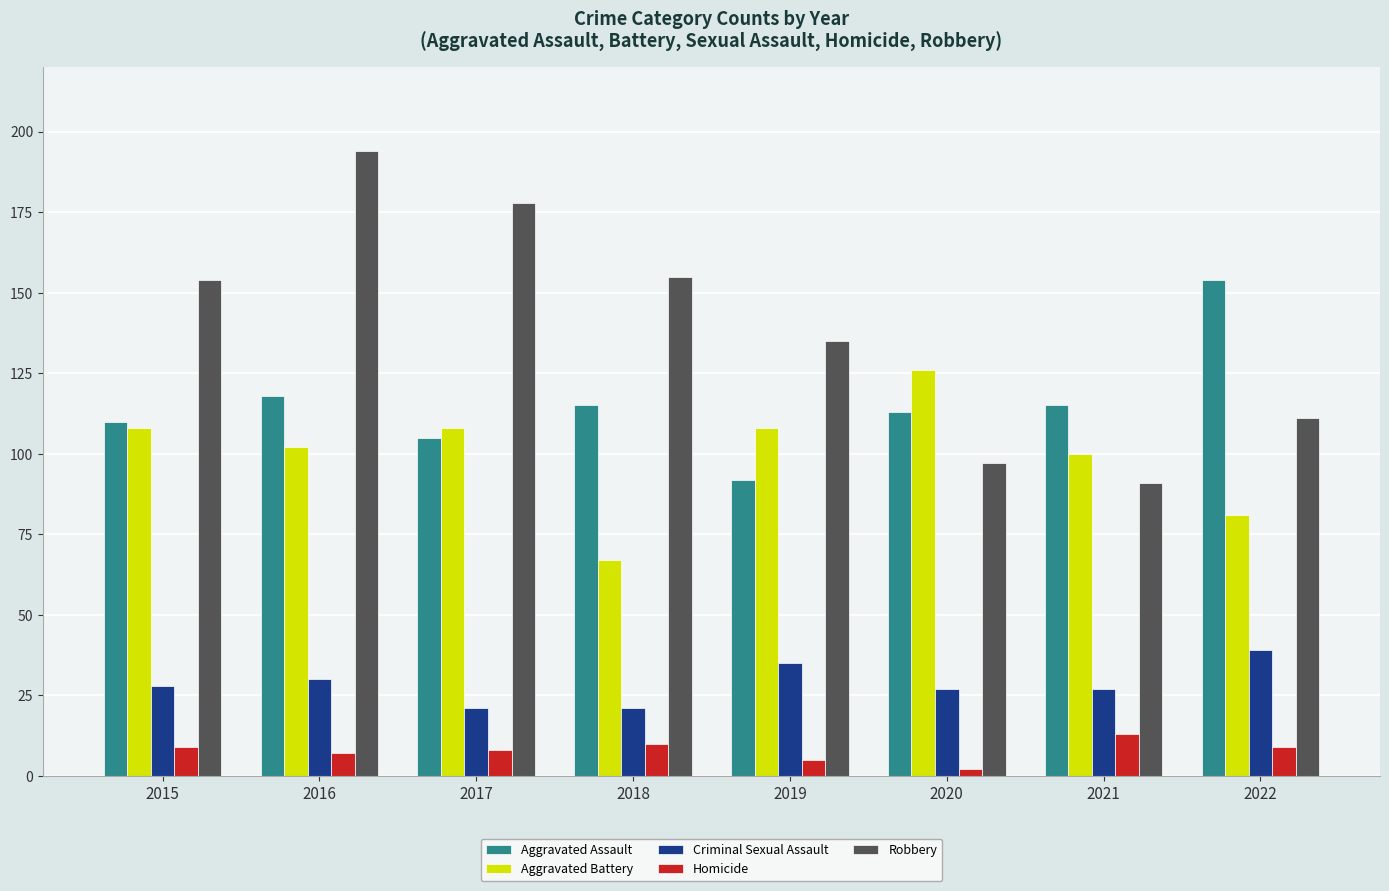

Reading left to right, extract all data points from this chart.

Aggravated Assault: 2015=110	2016=118	2017=105	2018=115	2019=92	2020=113	2021=115	2022=154
Aggravated Battery: 2015=108	2016=102	2017=108	2018=67	2019=108	2020=126	2021=100	2022=81
Criminal Sexual Assault: 2015=28	2016=30	2017=21	2018=21	2019=35	2020=27	2021=27	2022=39
Homicide: 2015=9	2016=7	2017=8	2018=10	2019=5	2020=2	2021=13	2022=9
Robbery: 2015=154	2016=194	2017=178	2018=155	2019=135	2020=97	2021=91	2022=111